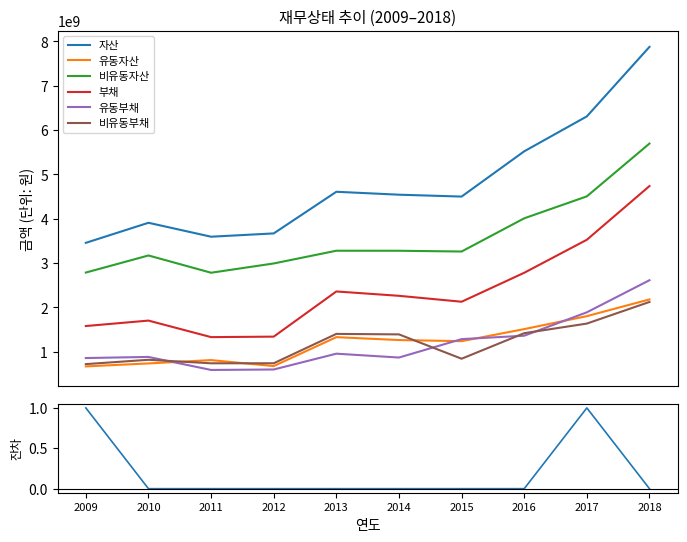

Reading left to right, transcribe all the data shown in this chart.

자산: 2009=3457211889	2010=3909385282	2011=3595163312	2012=3669501369	2013=4608720687	2014=4542856099	2015=4500489064	2016=5521193039	2017=6308948690	2018=7876732089
유동자산: 2009=670283763	2010=737299734	2011=812463279	2012=677650871	2013=1329685385	2014=1264507113	2015=1239297511	2016=1511133286	2017=1803525145	2018=2180844615
비유동자산: 2009=2786928126	2010=3172085548	2011=2782700034	2012=2991850498	2013=3279035301	2014=3278348986	2015=3261191553	2016=4010059753	2017=4505423545	2018=5695887475
부채: 2009=1580581204	2010=1703459918	2011=1330470686	2012=1341438819	2013=2360513240	2014=2262195616	2015=2128783996	2016=2781927821	2017=3526210932	2018=4737828935
유동부채: 2009=858786837	2010=883908501	2011=590102526	2012=600443468	2013=956993741	2014=869980044	2015=1285580125	2016=1362369307	2017=1890070241	2018=2614012912
비유동부채: 2009=721794366	2010=819551417	2011=740368160	2012=740995351	2013=1403519499	2014=1392215572	2015=843203871	2016=1419558514	2017=1636140690	2018=2123816023